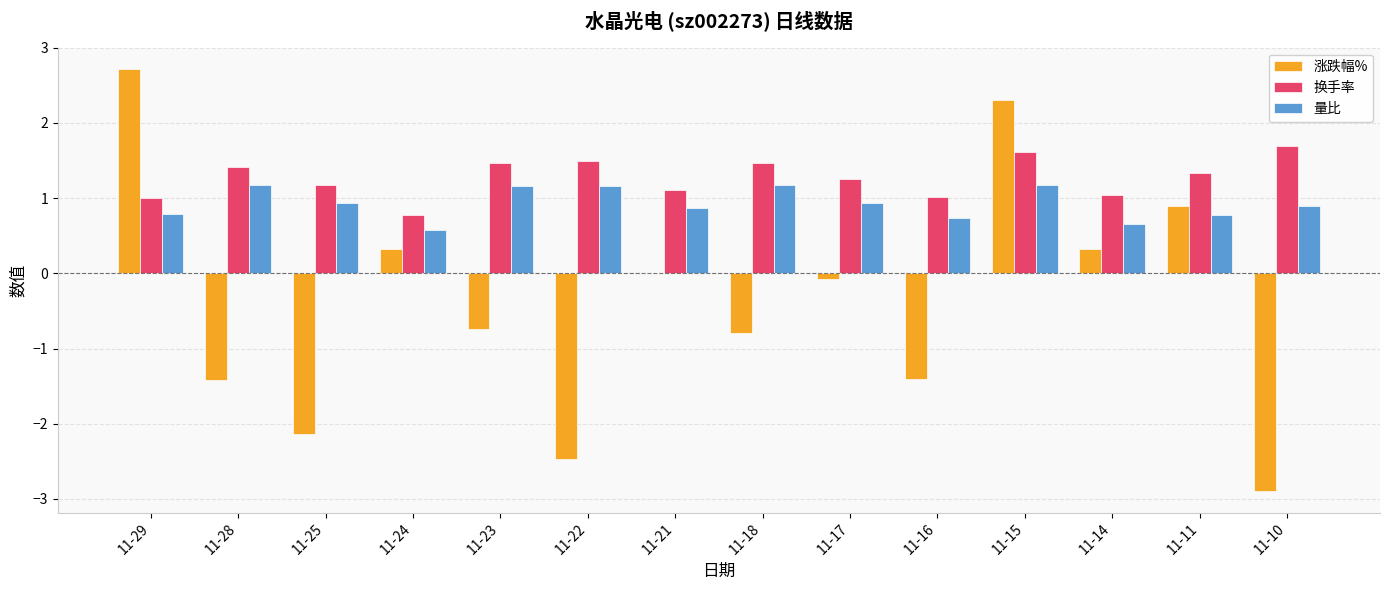

What is the sum of all 量比 values?

13.0